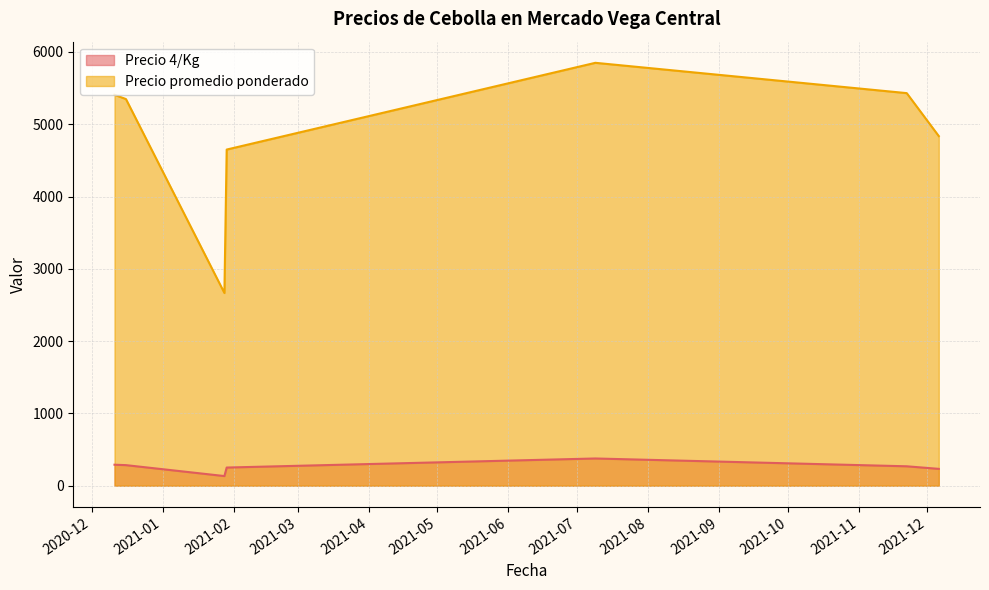

Which series has the largest range (max minus min)?

Precio promedio ponderado